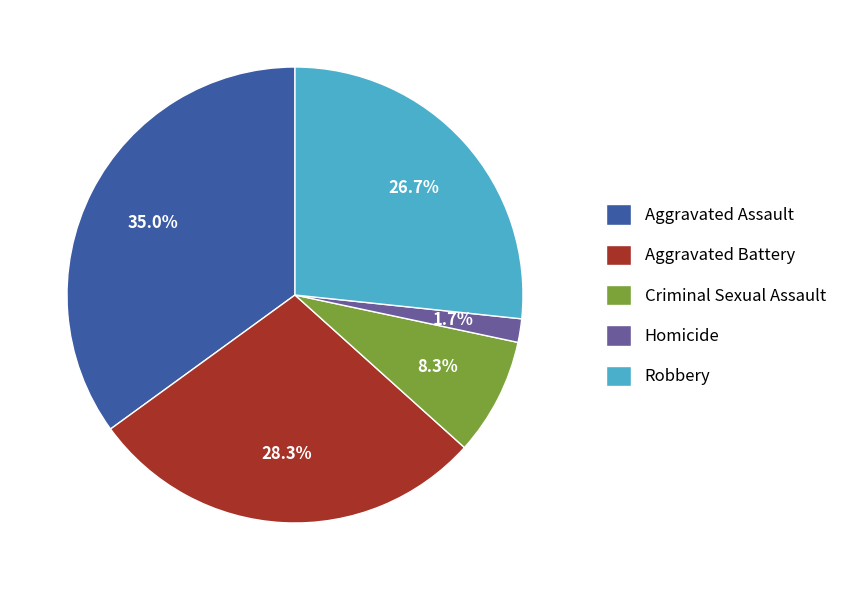

Is Aggravated Assault the majority of the pie?

No